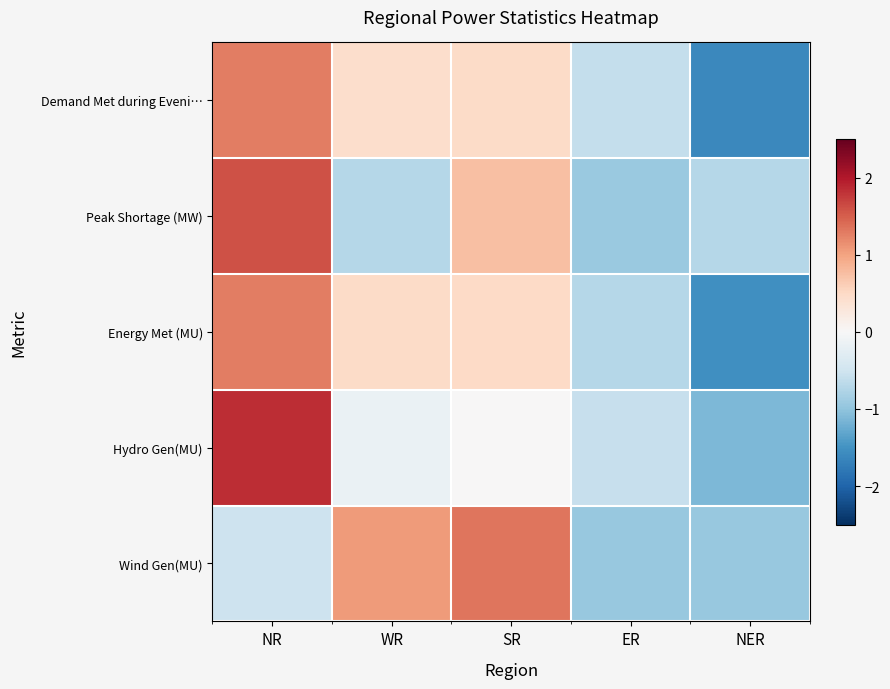

Which label corresponds to the smallest value in the chart?

NER